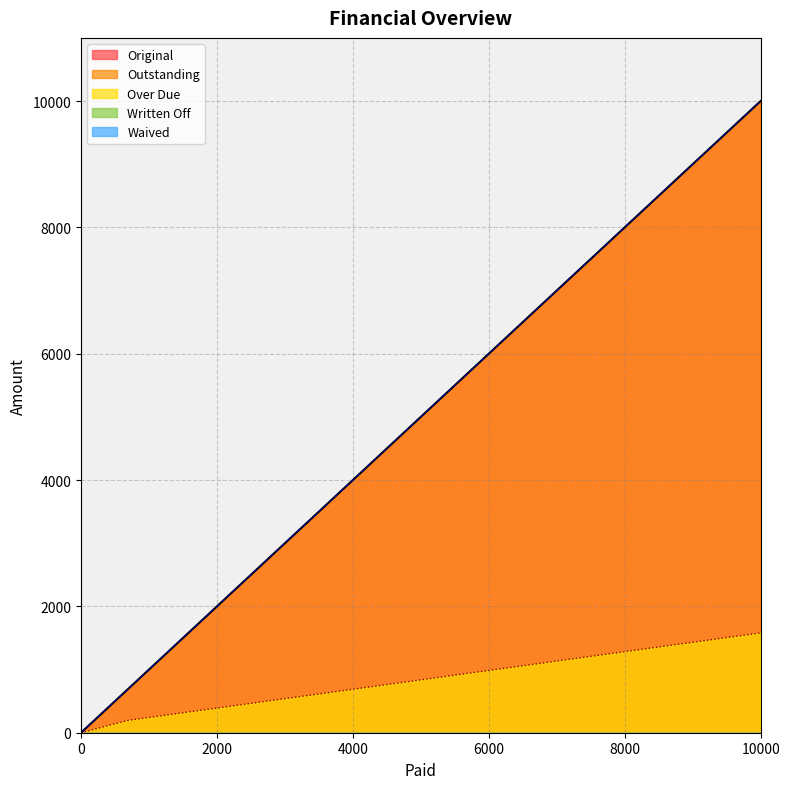

True or false: Over Due has a value of 2569.1 at 0.

False